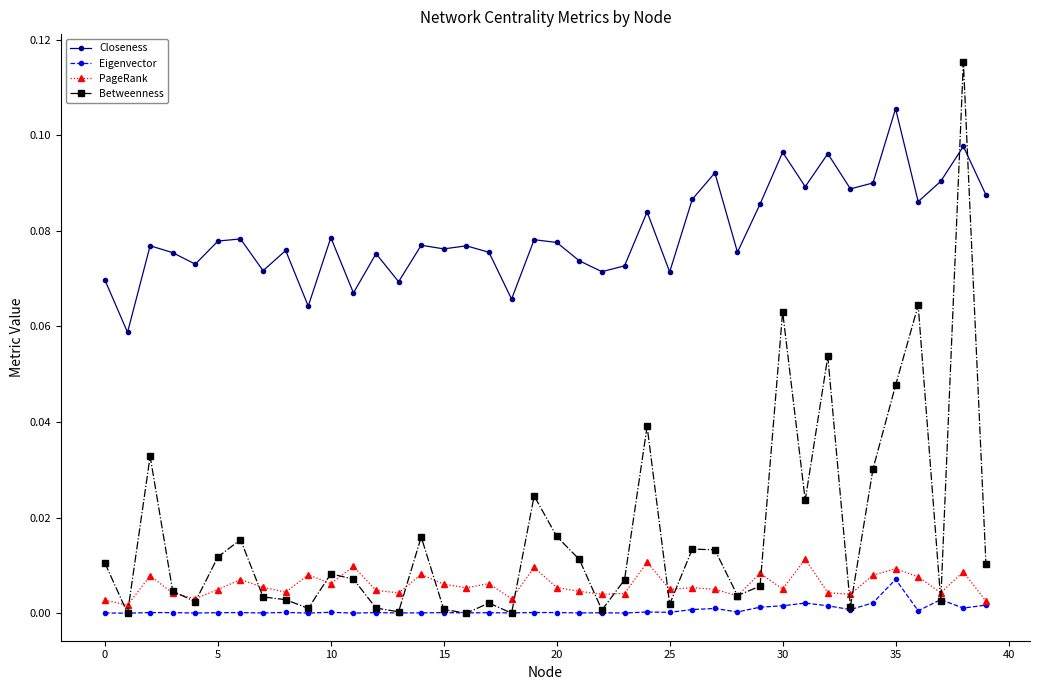

True or false: Closeness and Eigenvector cross at least once.

False